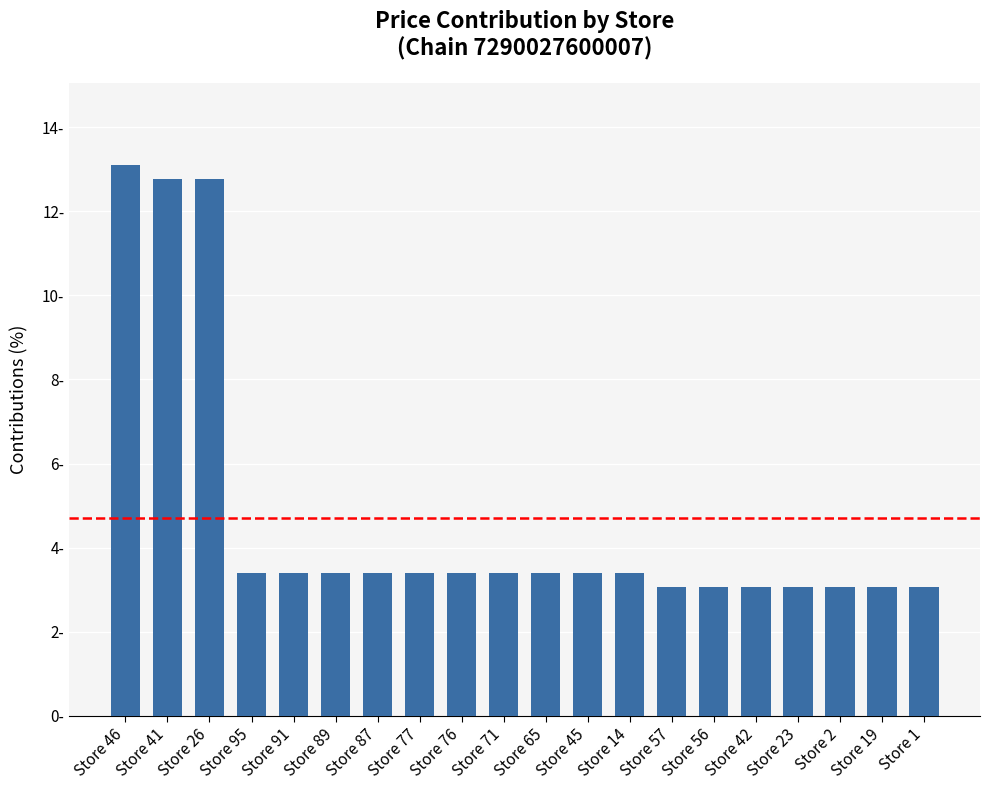

What is the difference between the maximum and minimum values?

10.0